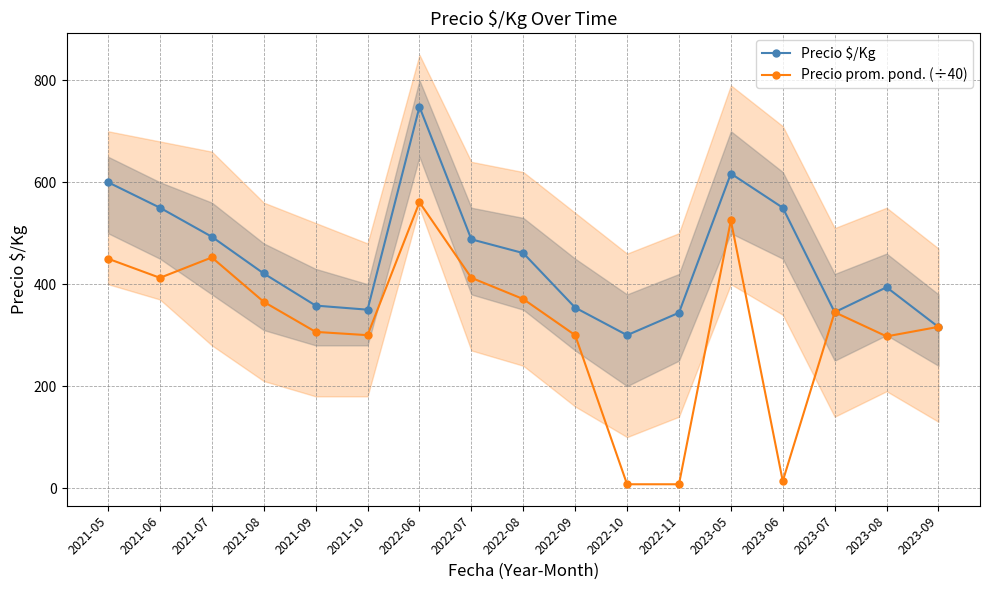

True or false: Precio prom. pond. (÷40) has more than 2 interior local peaks.

True